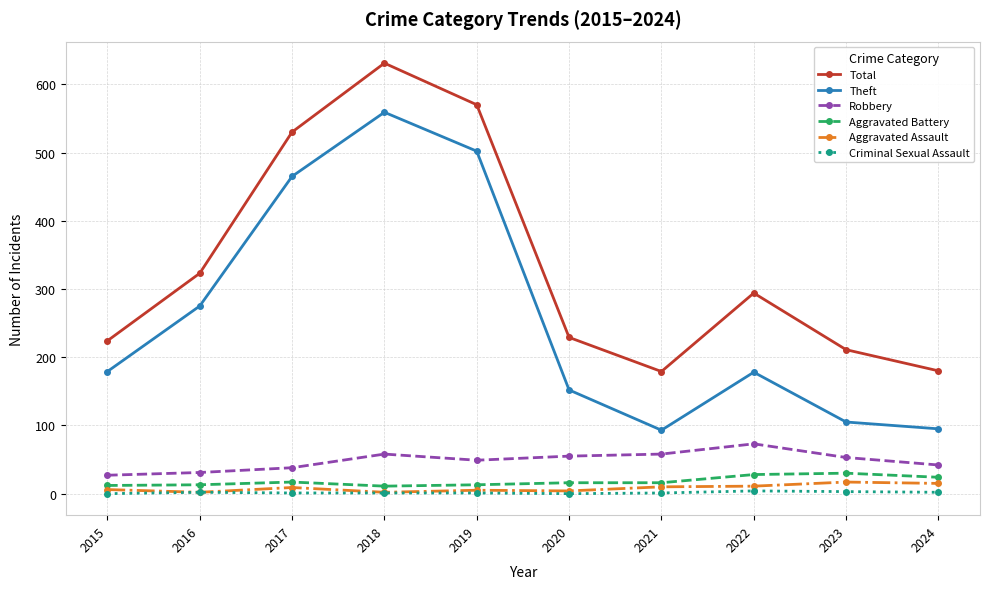

At how many categories does at least one series exceed 254?

5